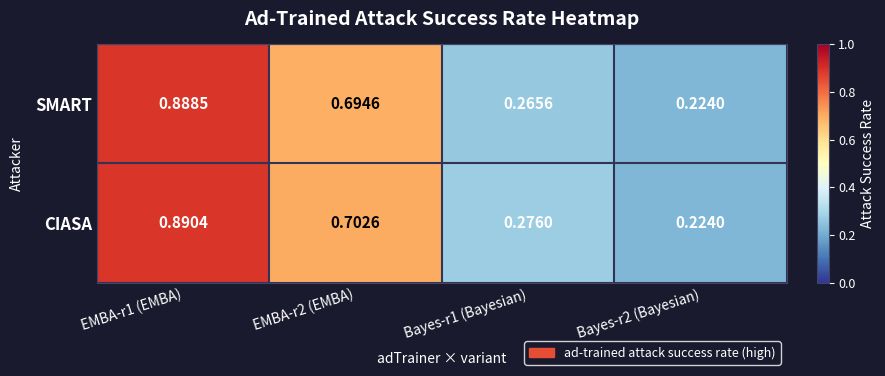

List the series in order of their peak value, lowest first.

SMART, CIASA